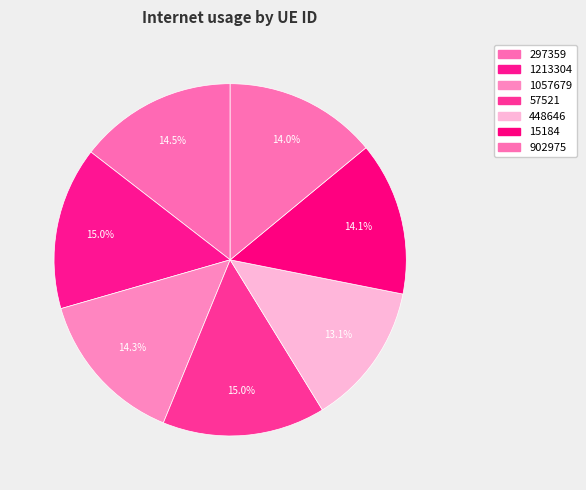

What is the change in value from 57521 to 15184?

-0.1